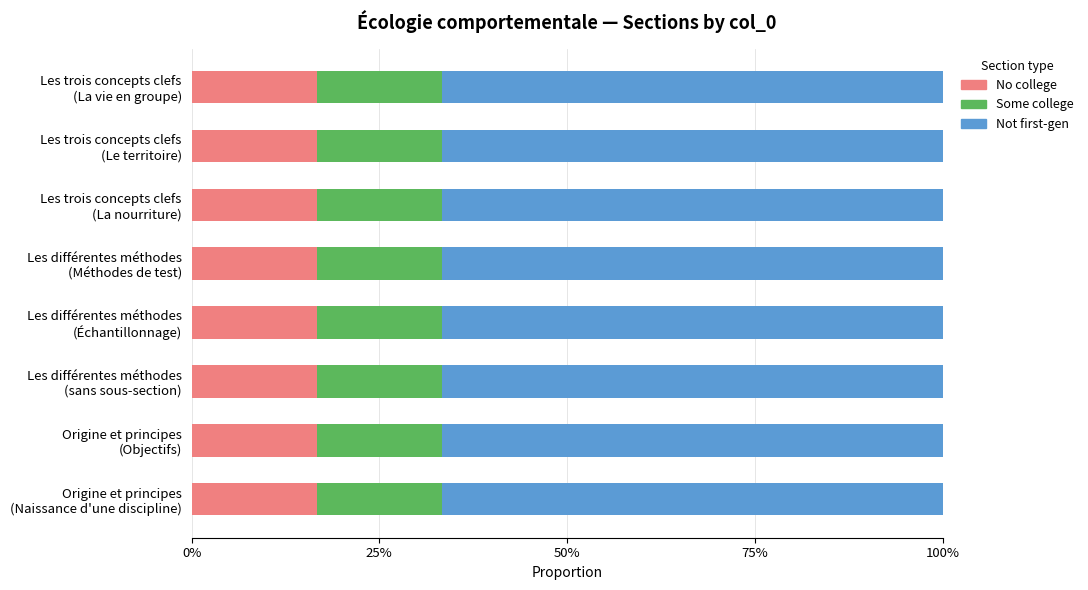

What is the sum of the No college values at Les différentes méthodes
(Méthodes de test) and Les trois concepts clefs
(Le territoire)?

12